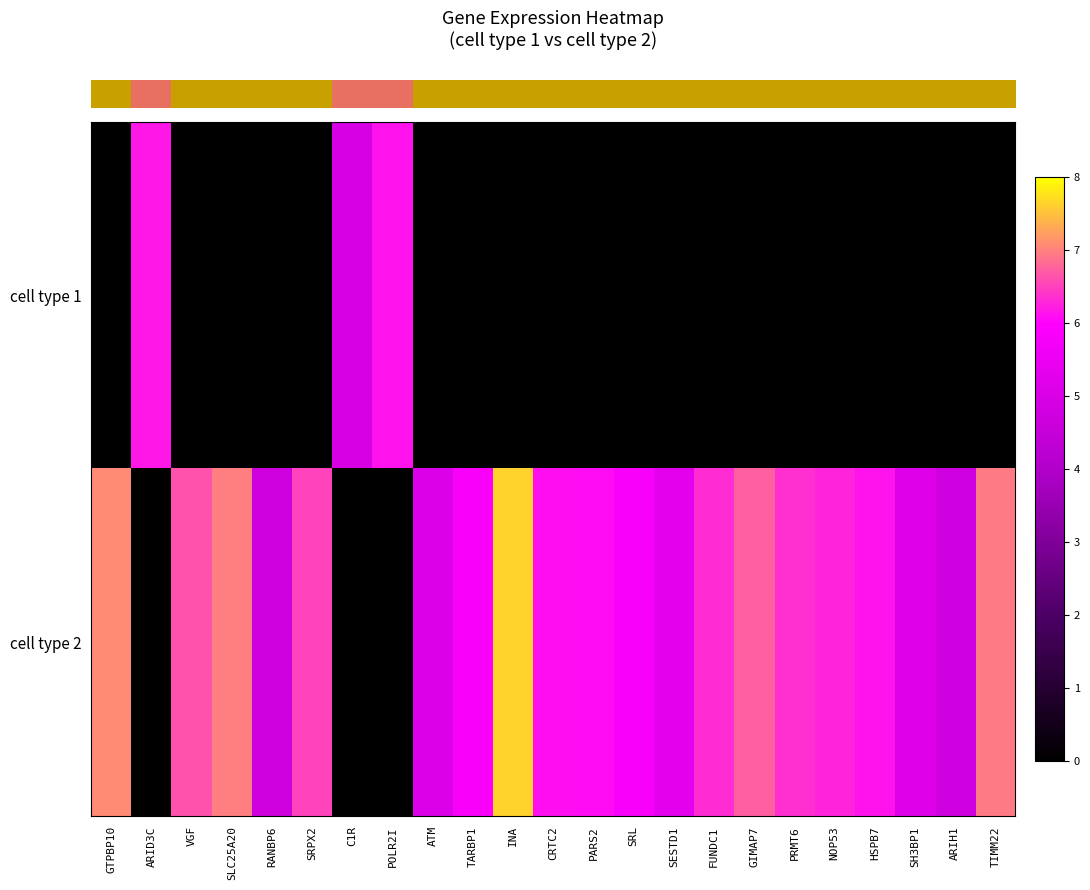

What is the difference between the highest and lowest values at POLR2I?

6.1